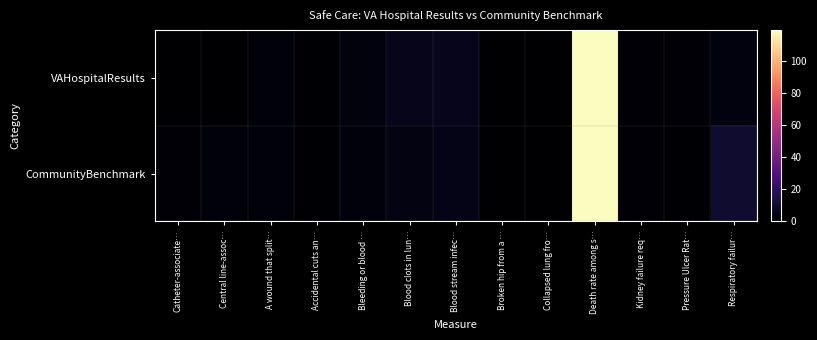

Reading left to right, list all the values displayed in this chart.

VAHospitalResults: Catheter-associate…=0.4	Central line-assoc…=0.3	A wound that split…=2.2	Accidental cuts an…=0.8	Bleeding or blood …=2.9	Blood clots in lun…=5.7	Blood stream infec…=6.4	Broken hip from a …=0.3	Collapsed lung fro…=0.3	Death rate among s…=155.5	Kidney failure req…=1.1	Pressure Ulcer Rat…=1.8	Respiratory failur…=3.4
CommunityBenchmark: Catheter-associate…=1.8	Central line-assoc…=2.0	A wound that split…=1.9	Accidental cuts an…=0.9	Bleeding or blood …=2.4	Blood clots in lun…=3.9	Blood stream infec…=5.6	Broken hip from a …=0.3	Collapsed lung fro…=0.2	Death rate among s…=176.6	Kidney failure req…=1.7	Pressure Ulcer Rat…=0.7	Respiratory failur…=10.3